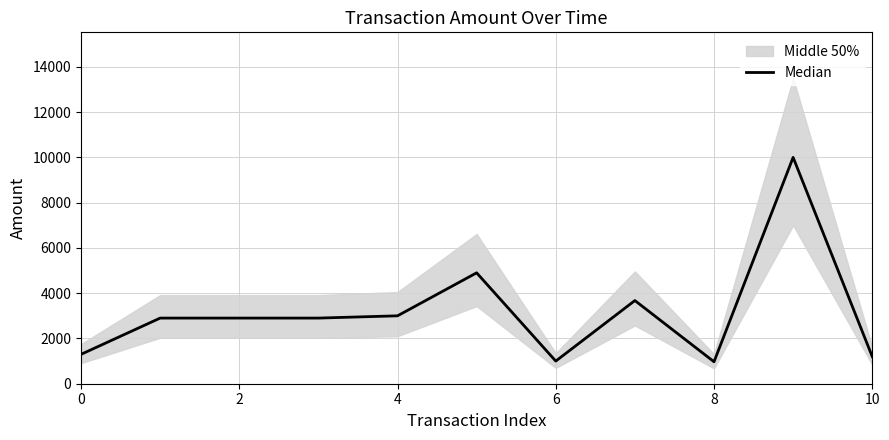

True or false: the data shows 10000 at 9.

True